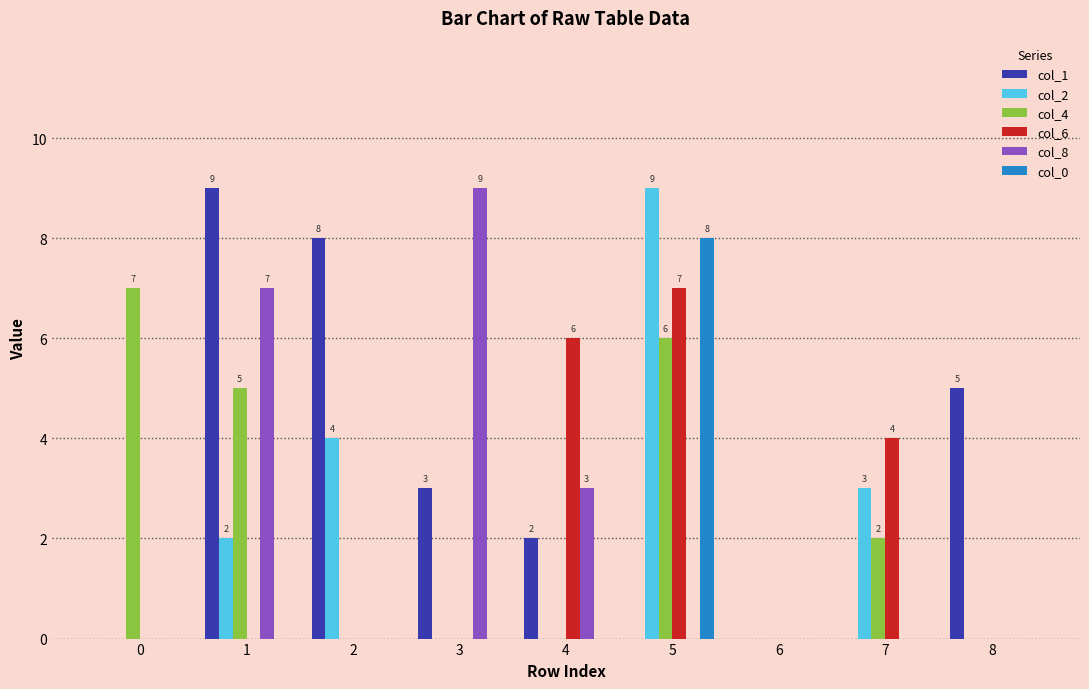

What is the maximum value shown in the chart?

9